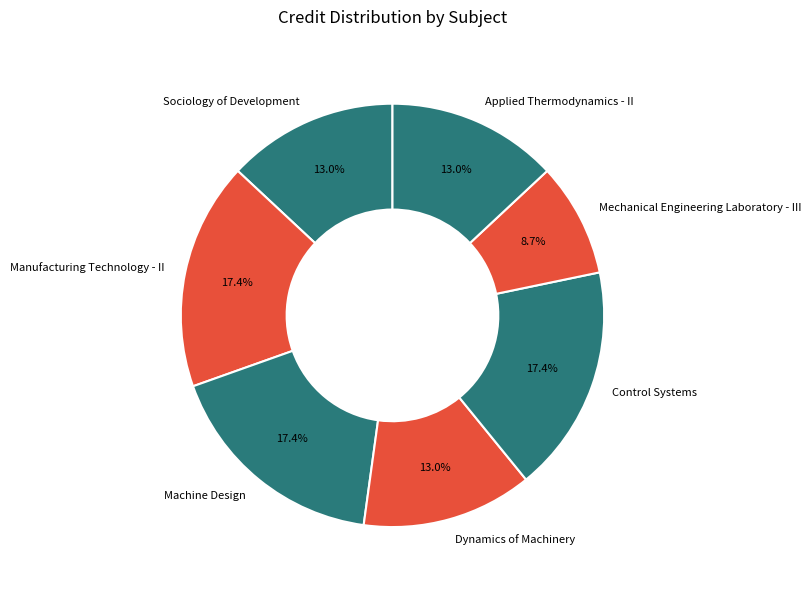

Is Machine Design the majority of the pie?

No